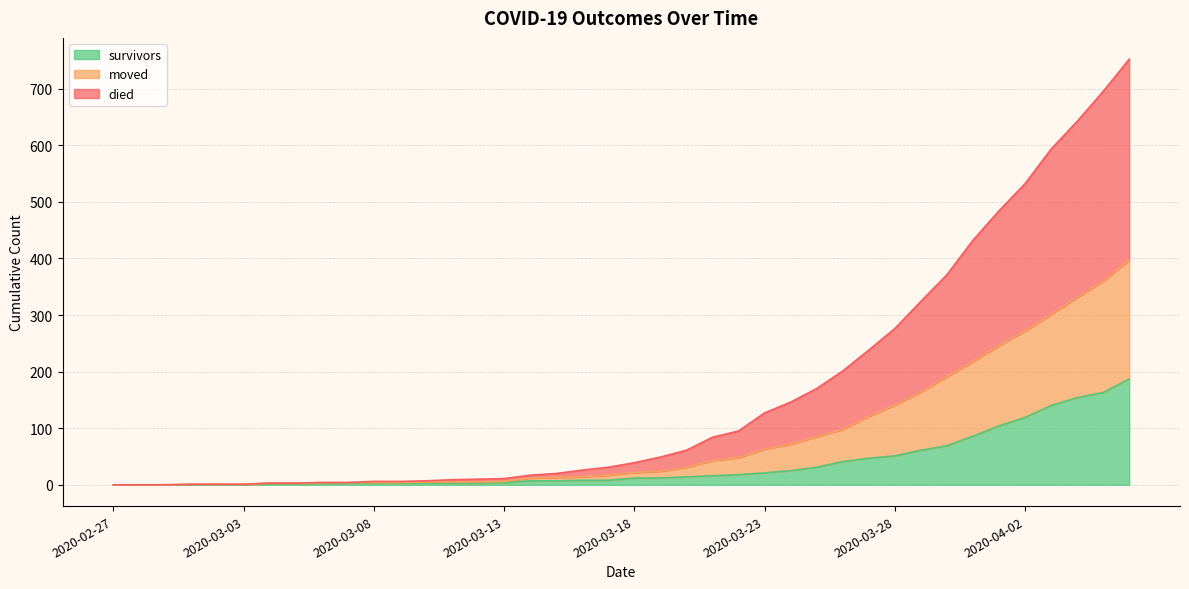

Rank the series at 2020-04-01 from lowest to highest value.

survivors, moved, died